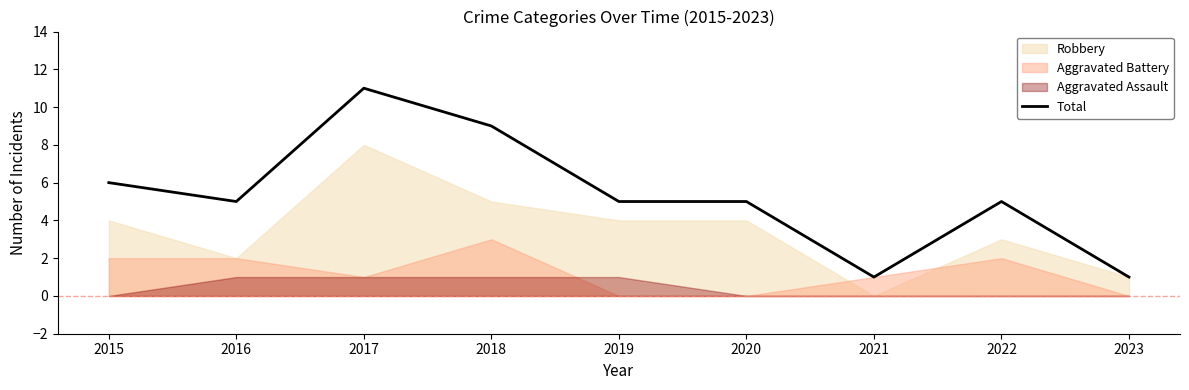

True or false: the data shows 6 at 2015.

True